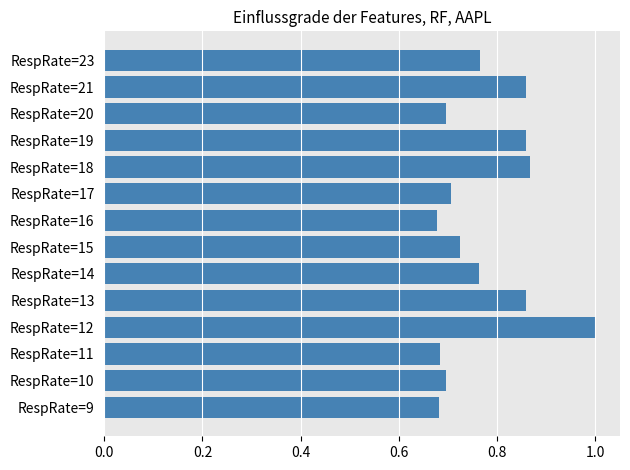

What is the greatest value displayed?

1.0